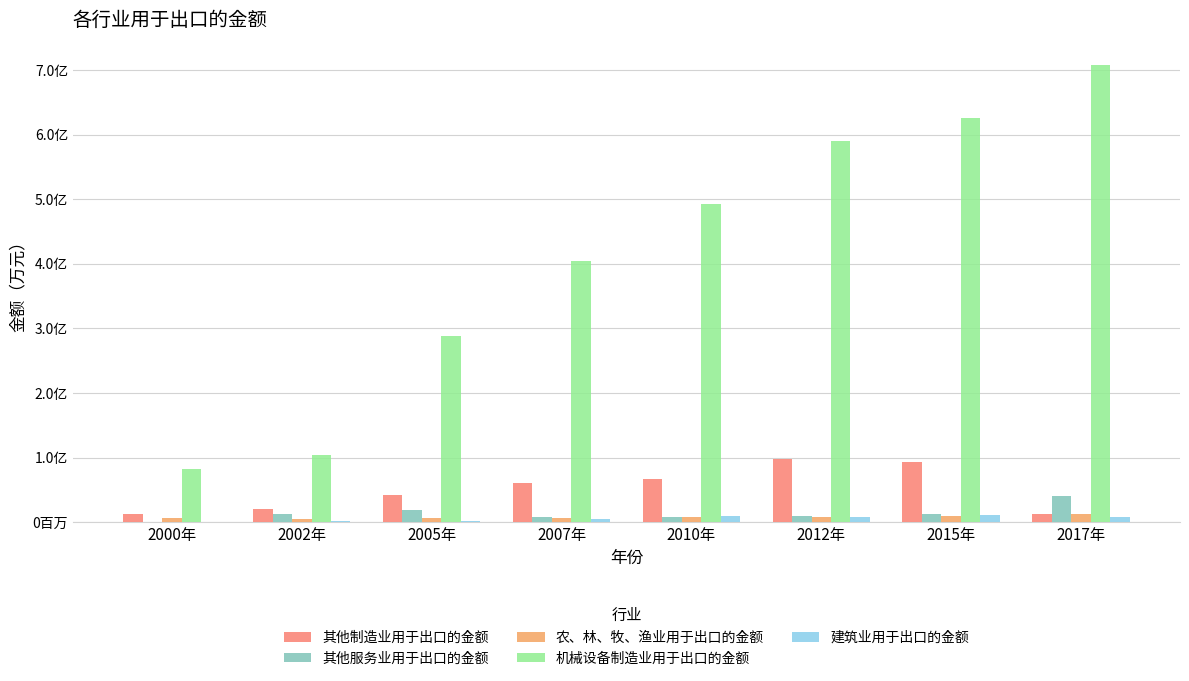

What is the sum of the 建筑业用于出口的金额 values at 2017年 and 2005年?

10376509.4